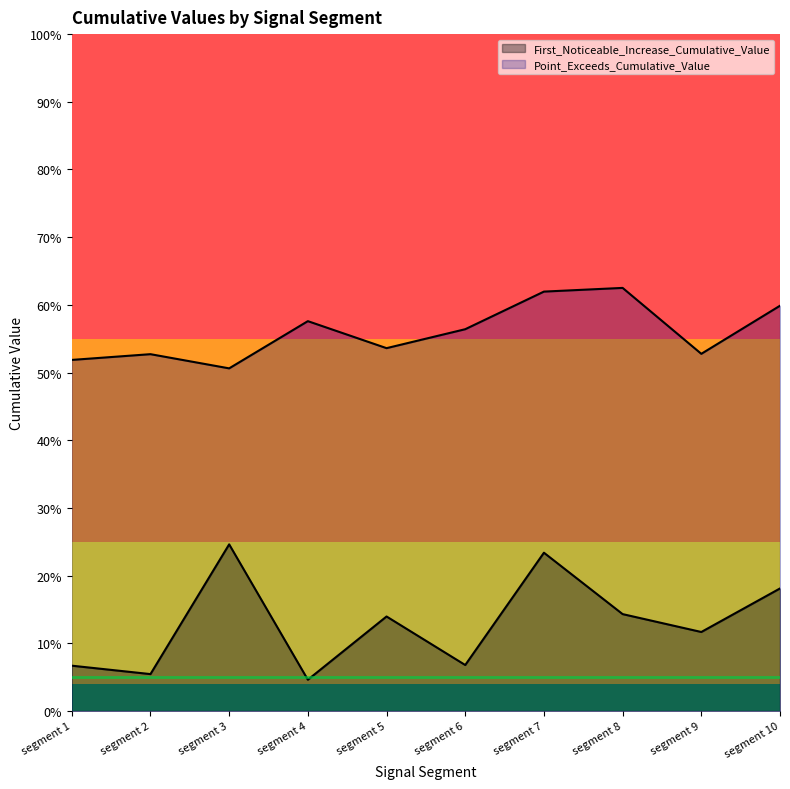

True or false: Point_Exceeds_Cumulative_Value and First_Noticeable_Increase_Cumulative_Value cross at least once.

False